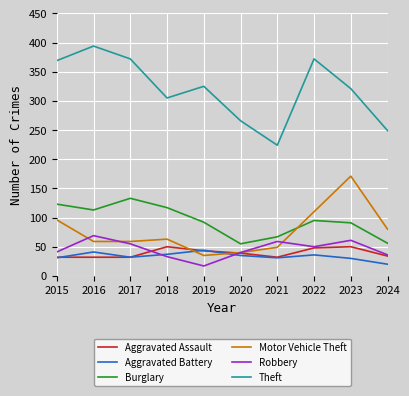

True or false: Burglary and Aggravated Assault cross at least once.

False